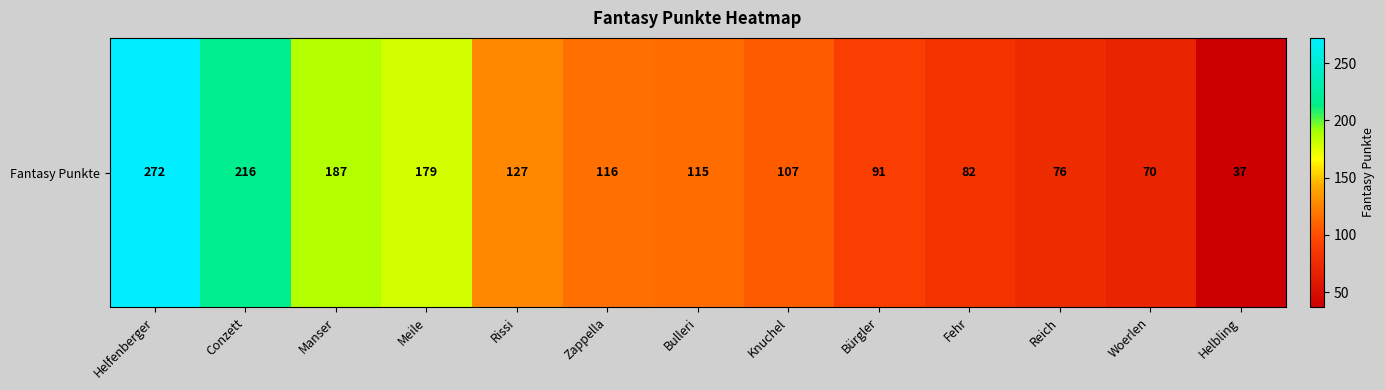

True or false: the data shows 261 at Manser.

False